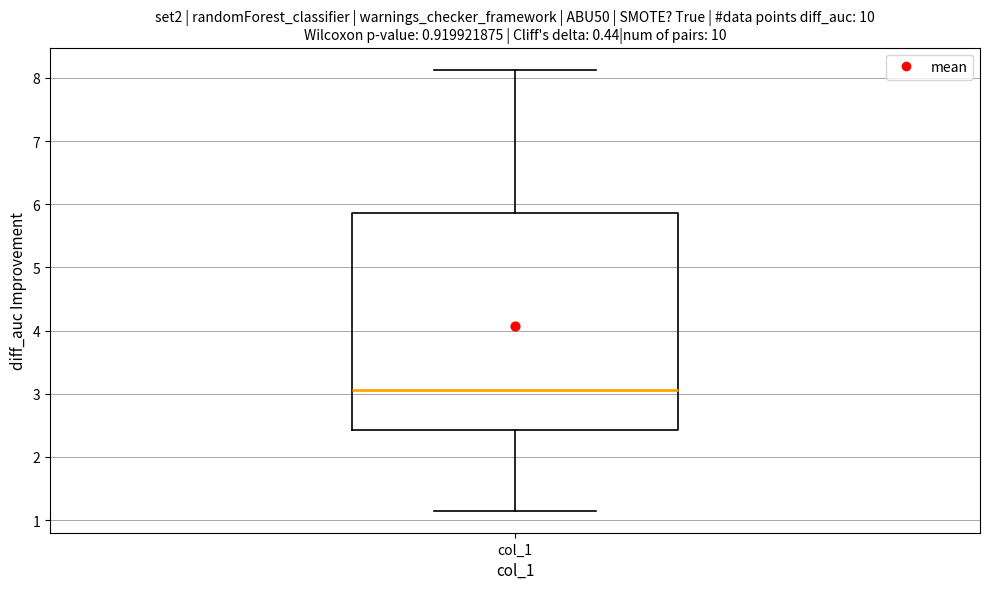

Read this box plot against the y-axis: the position of the median line, the range covered by the box, and the ends of both whiskers. The values are not printed on the chart, so give them approximately, as read against the axis.

median 3.1, box 2.4 to 5.9, whiskers 1.1 to 8.1